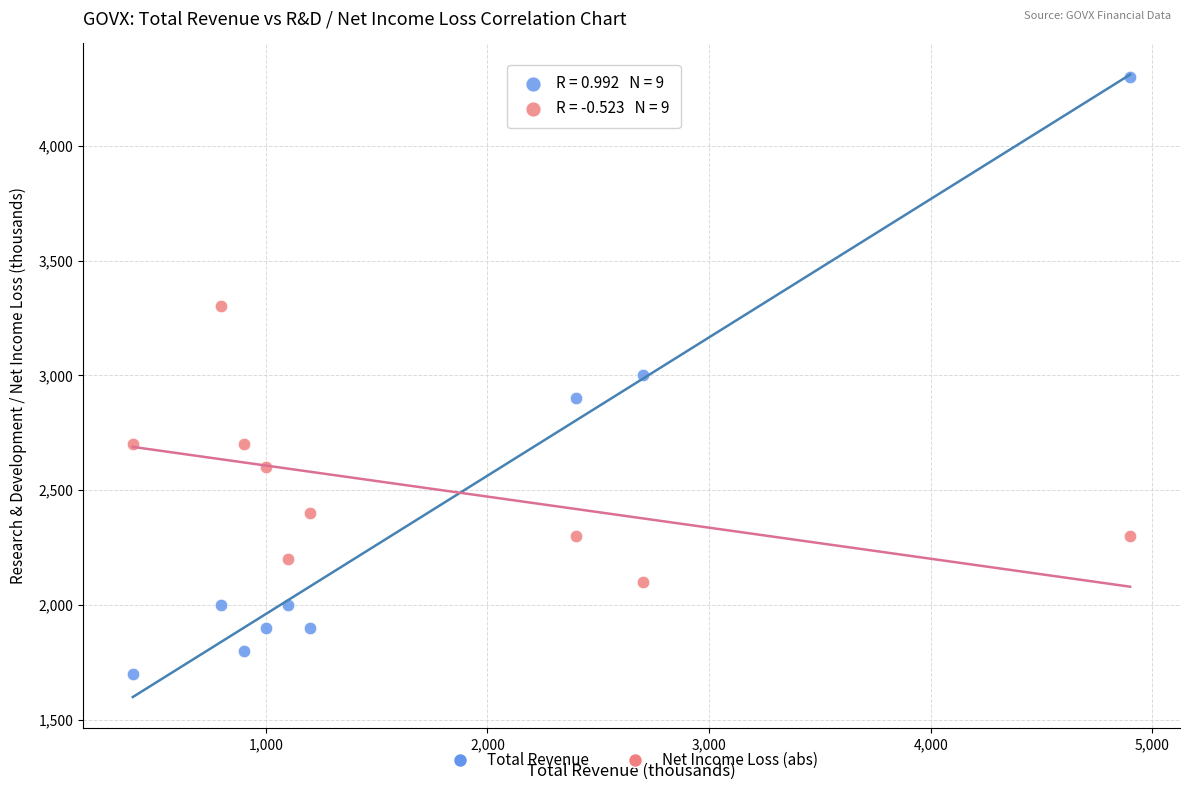

Across all data points, what is the range of Y values (max minus min)?

2600